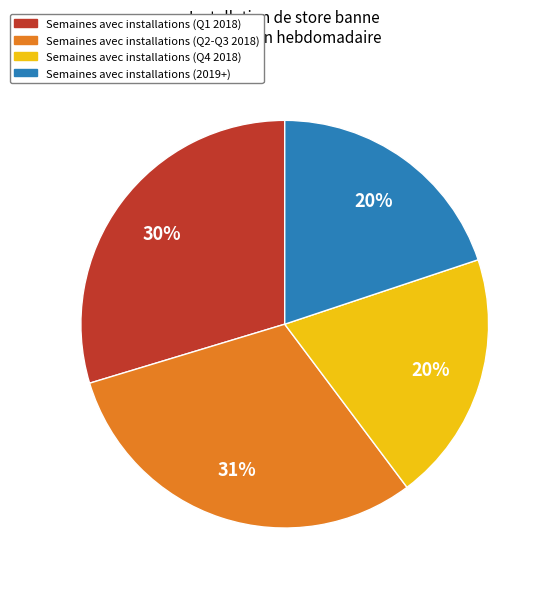

What percentage is the Semaines avec installations (2019+) slice, to the nearest percent?

20%